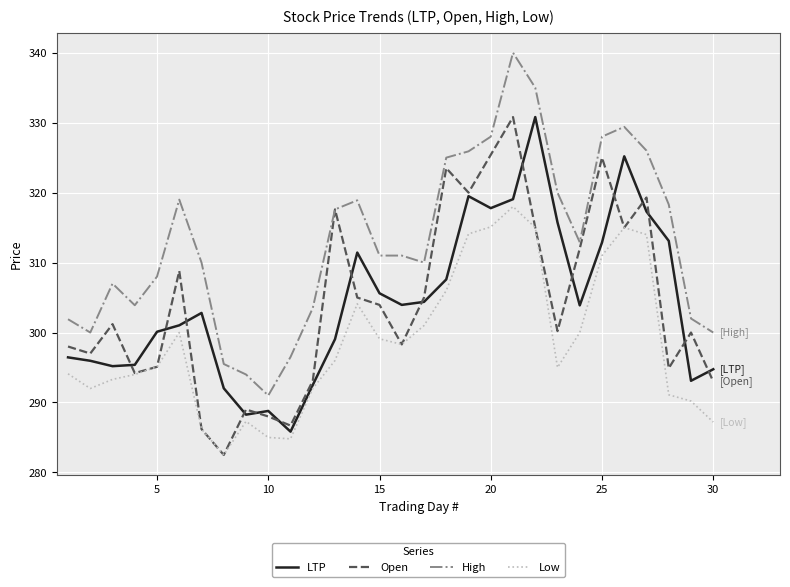

What is the greatest value displayed?

340.0